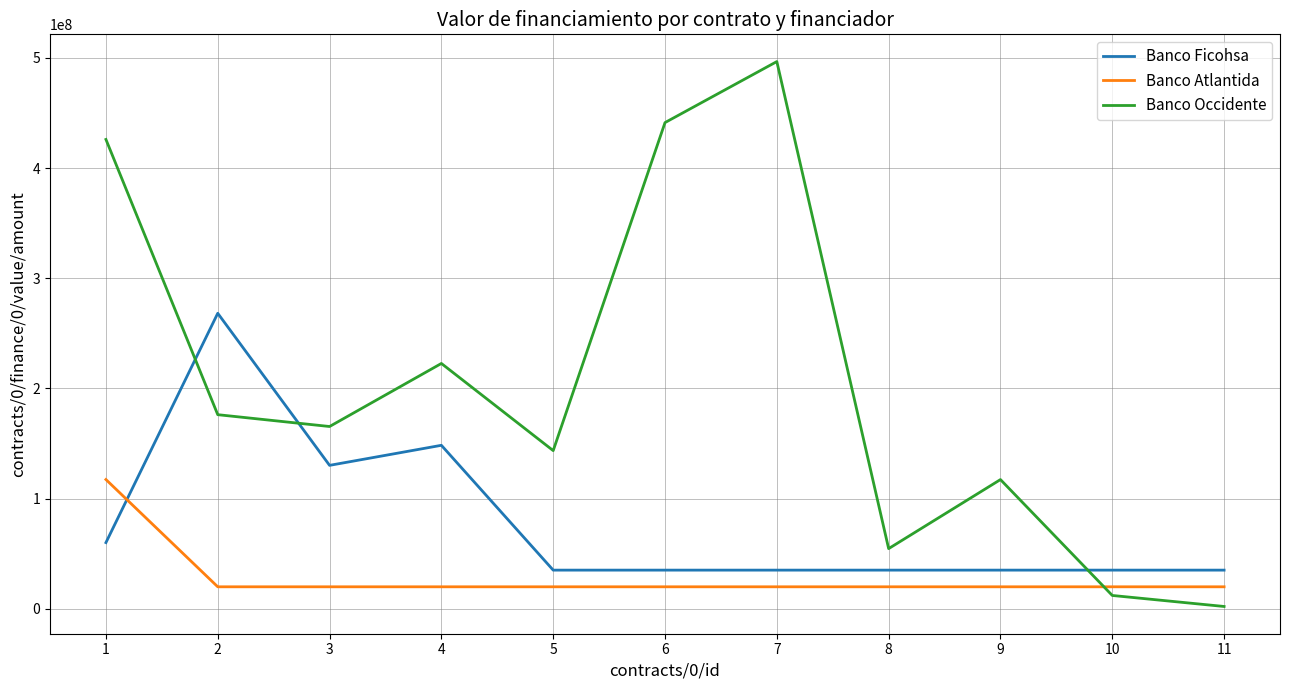

At how many categories does at least one series exceed 171150484?

5